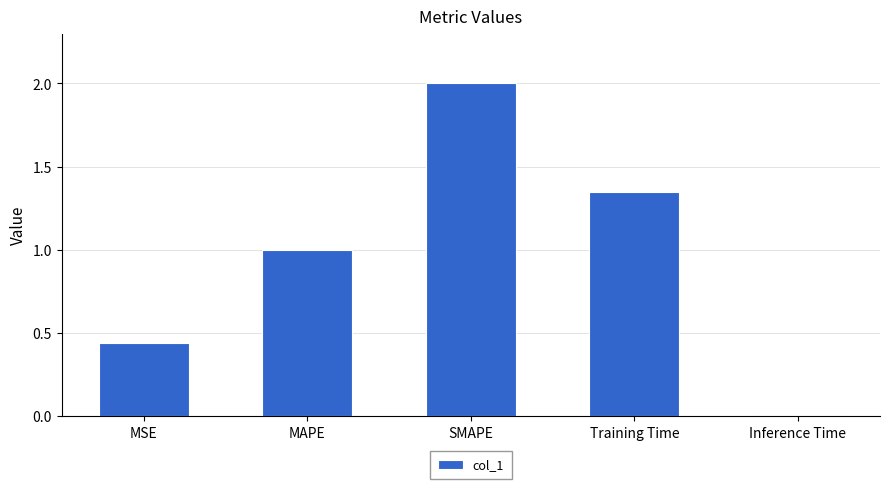

Rank the categories by value from lowest to highest.

Inference Time, MSE, MAPE, Training Time, SMAPE